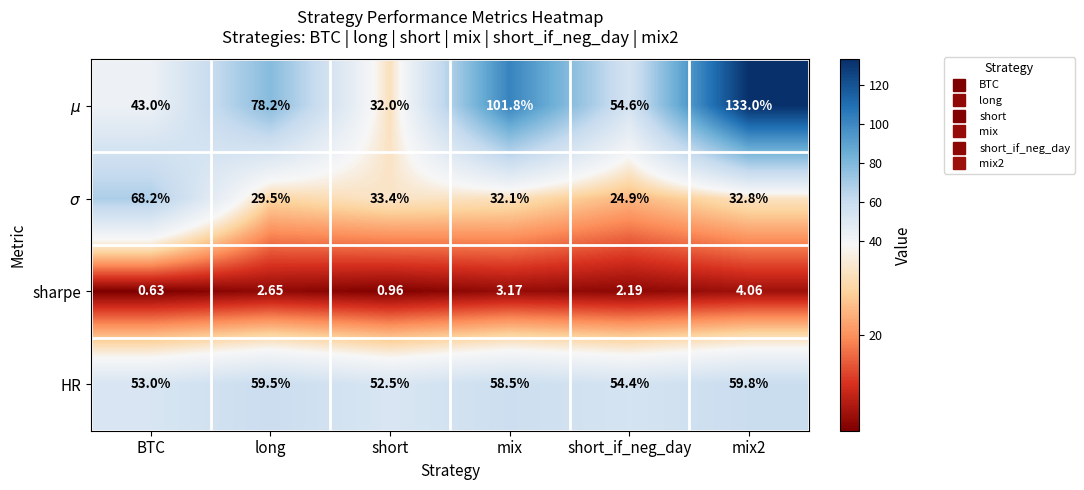

Which label corresponds to the smallest value in the chart?

BTC